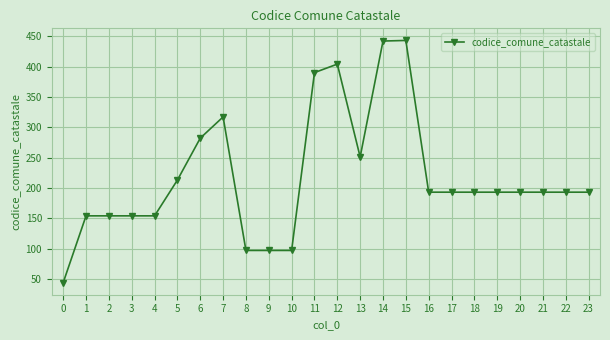

True or false: the data shows 193 at 23.

True